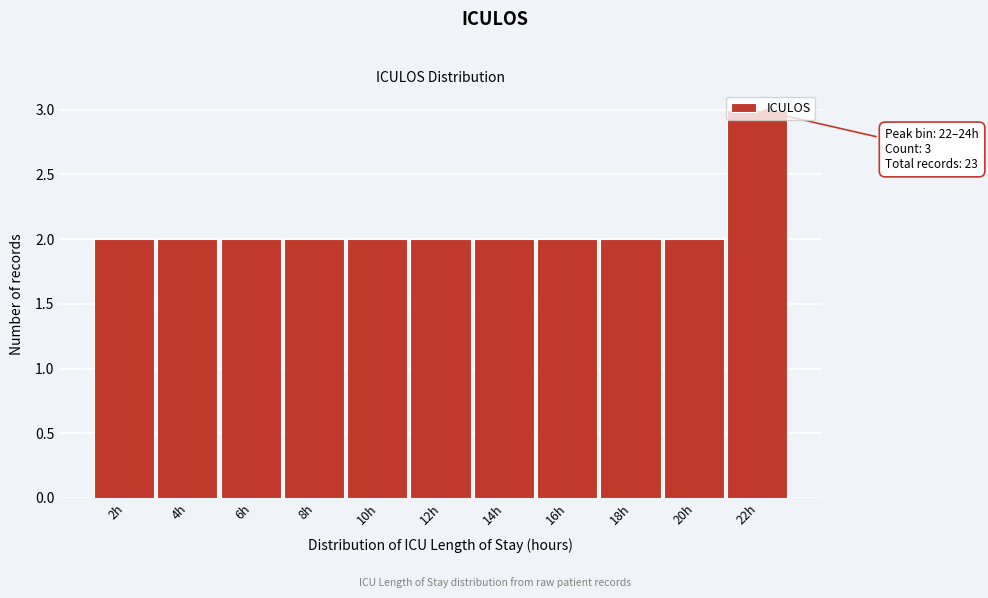

Is it true that the value at 16h is 3?

False